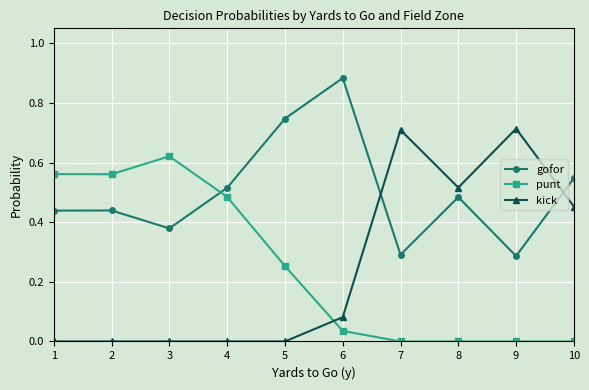

What are all the series names shown in the legend?

gofor, punt, kick